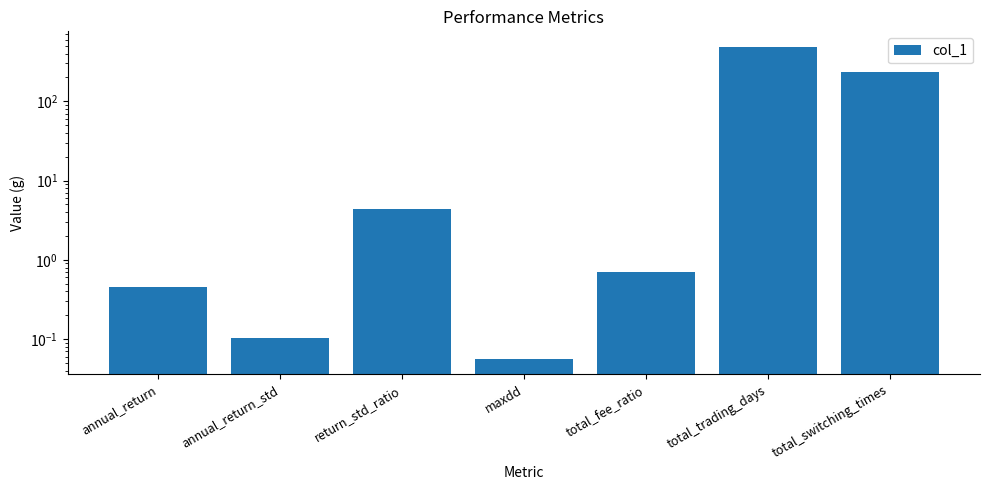

What is the smallest value displayed?

0.1